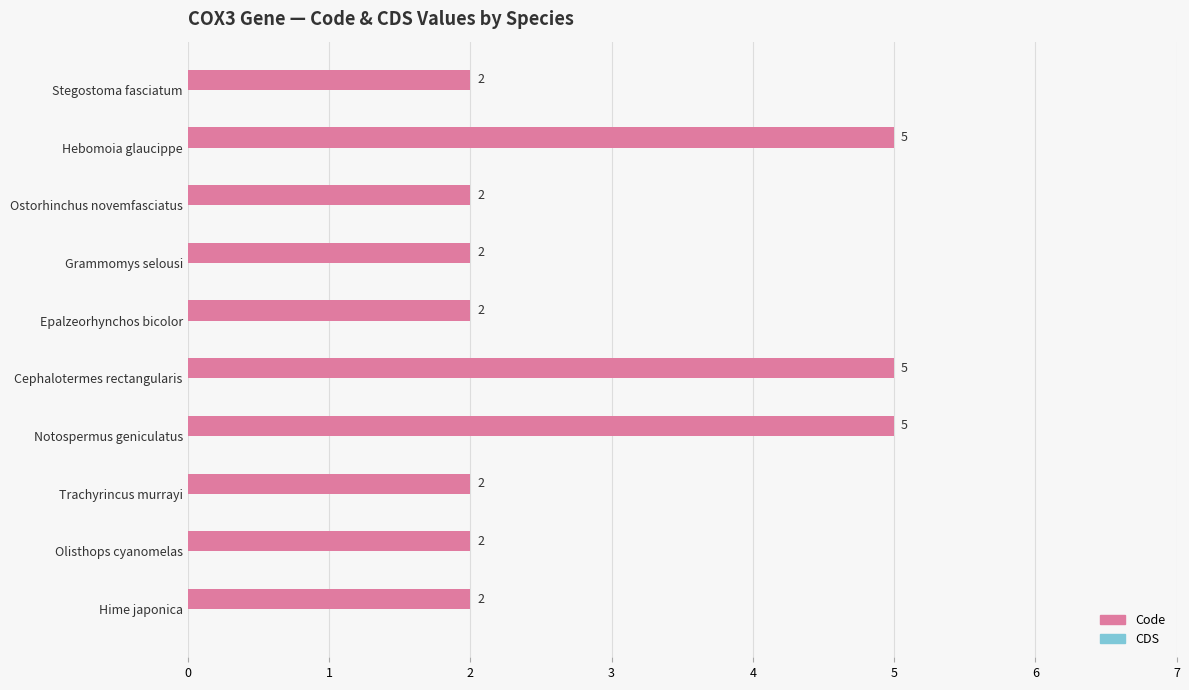

How many distinct data groups are displayed?

1